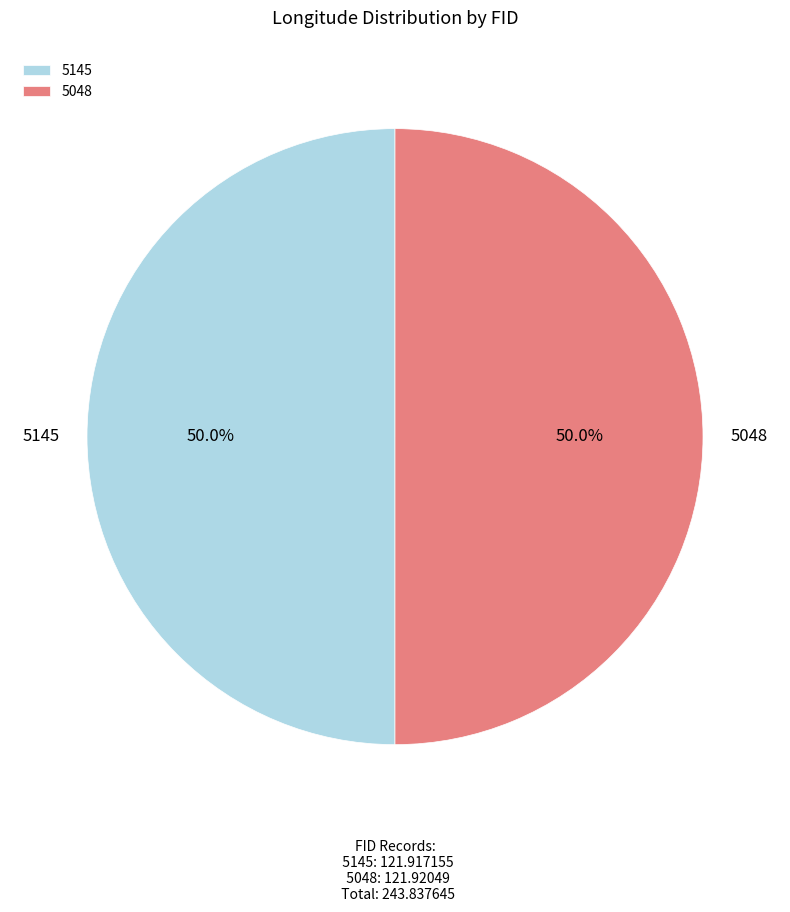

What portion of the pie excludes 5048?

50.0%